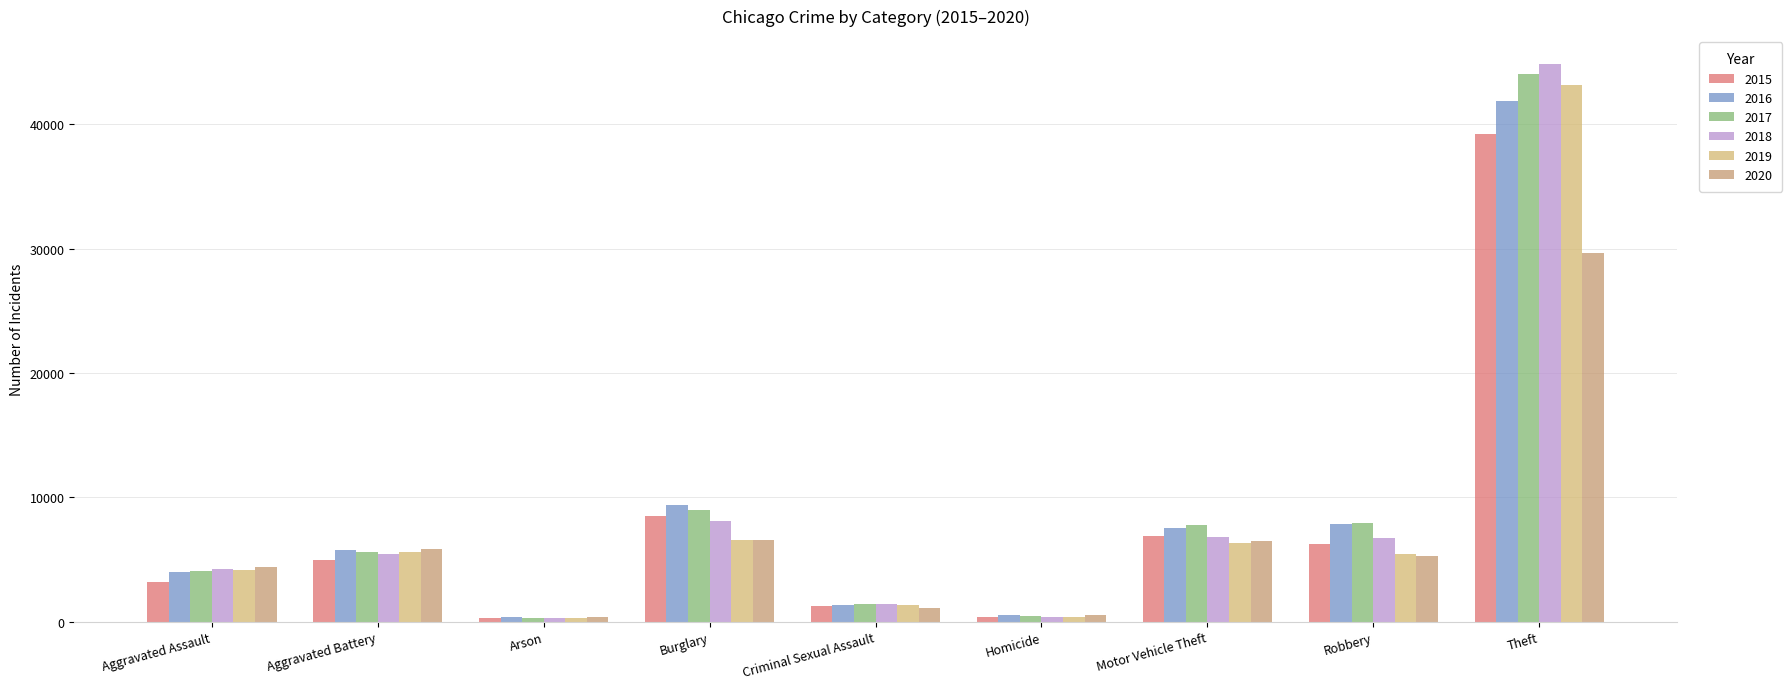

How many groups of bars are there?

9